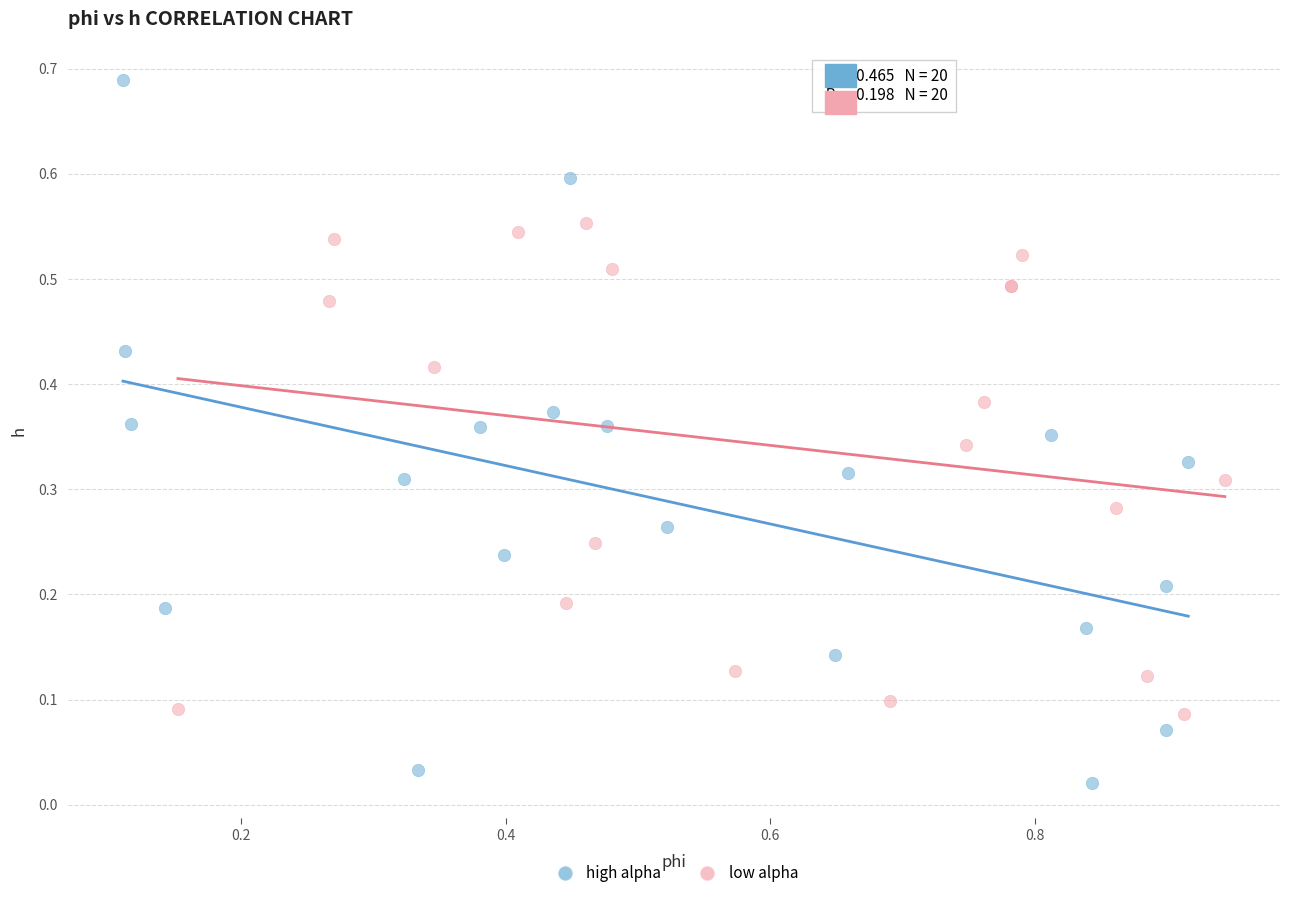

Which series has the widest spread of Y values?

high alpha